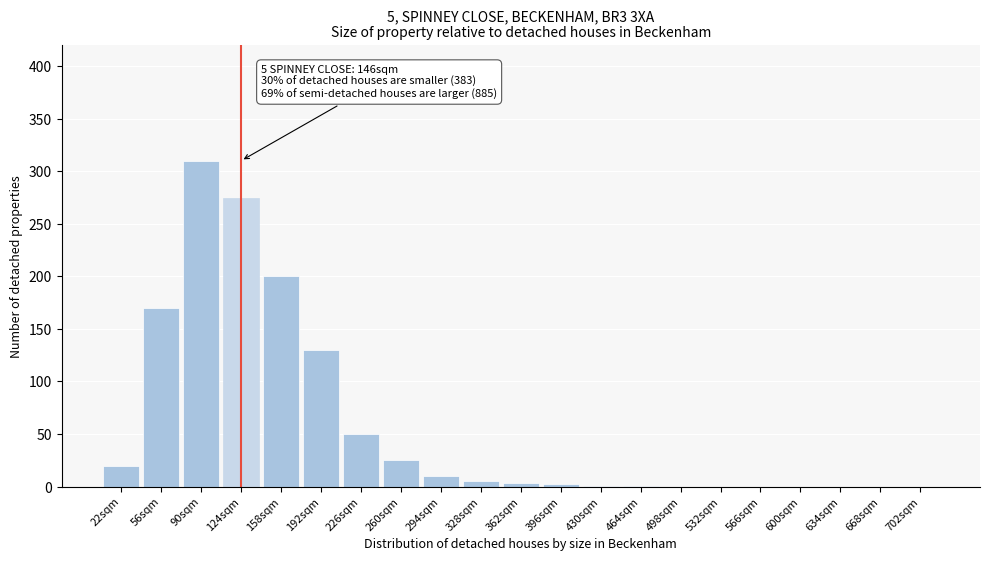

At which label is the value closest to 155?

56sqm